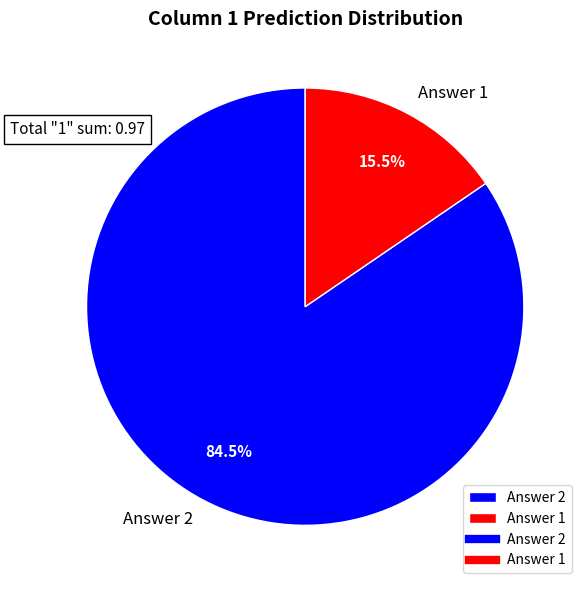

Which slice is the smallest?

Answer 1